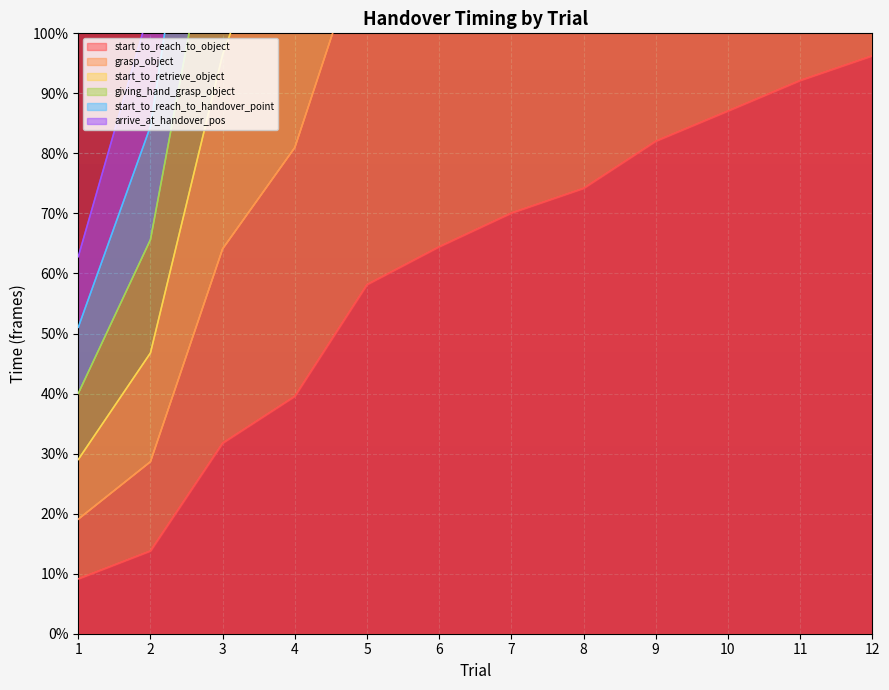

Is it true that start_to_reach_to_handover_point equals 328.9 at 5?

False